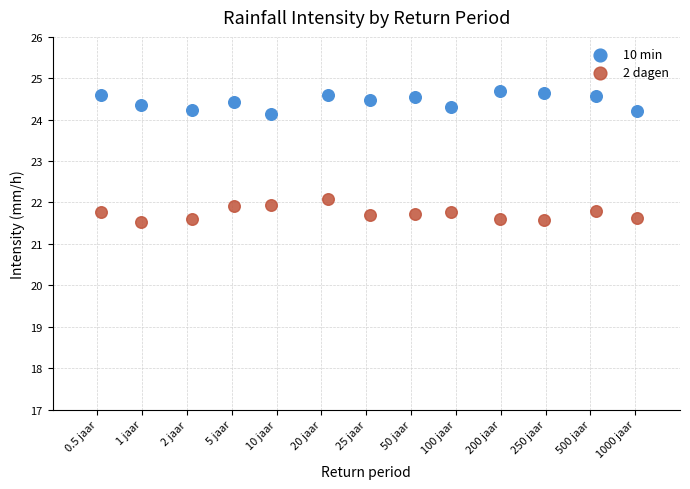

Across all data points, what is the range of X values (max minus min)?

12.0